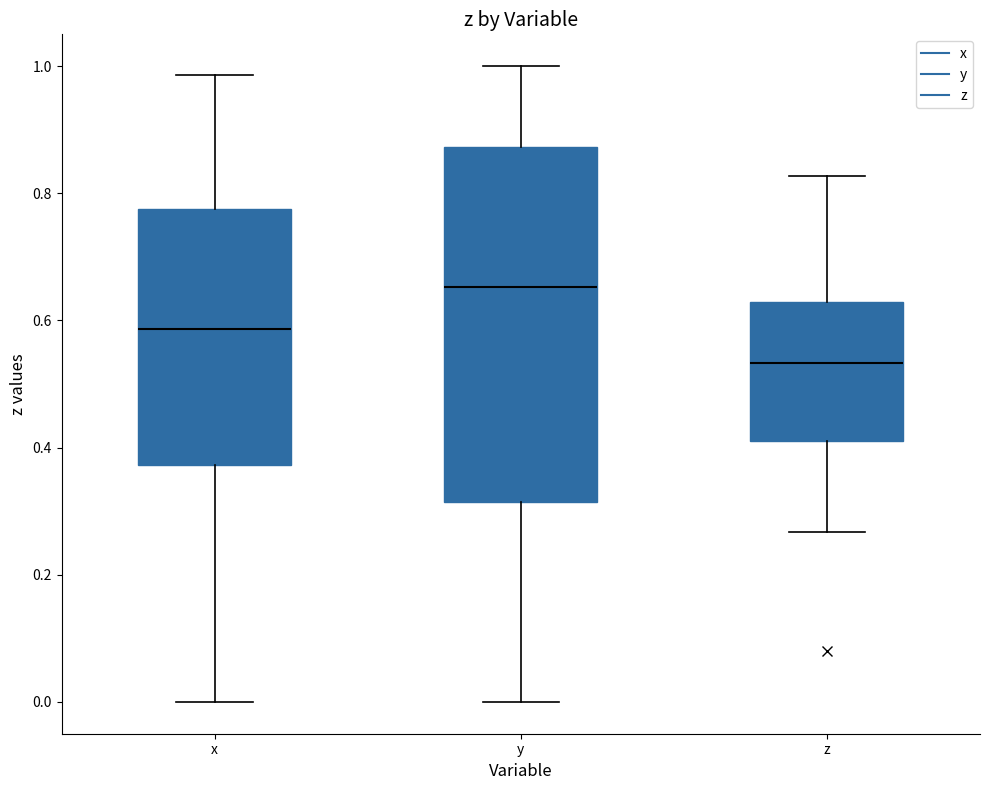

Which box is the tallest, from its lower edge to its upper edge?

y